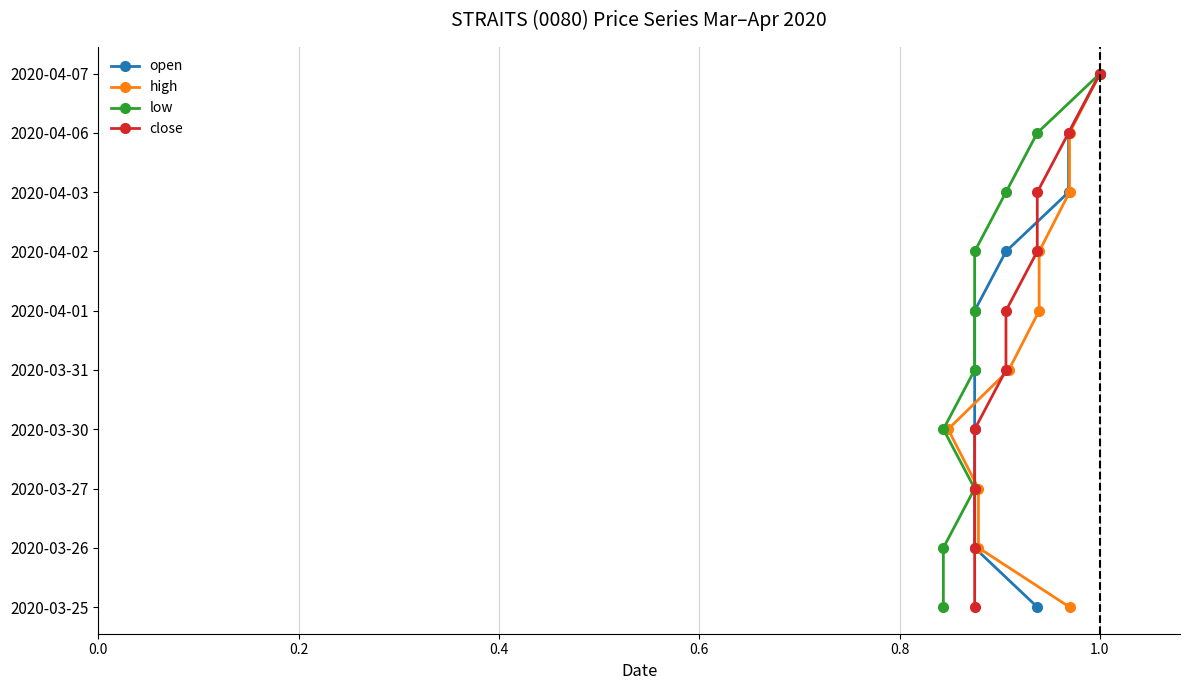

Rank the series at 1.0 from highest to lowest value.

open, high, low, close